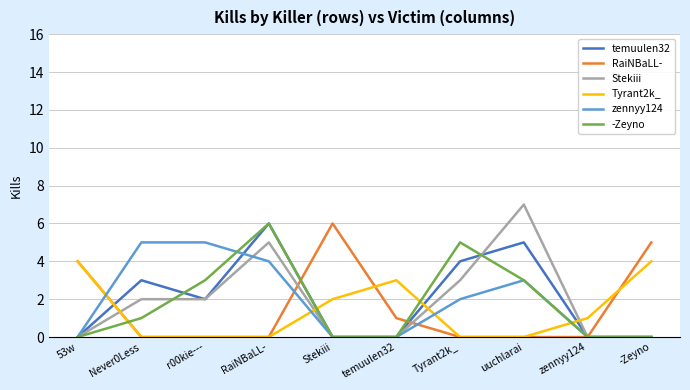

What position from the right is RaiNBaLL-?

7